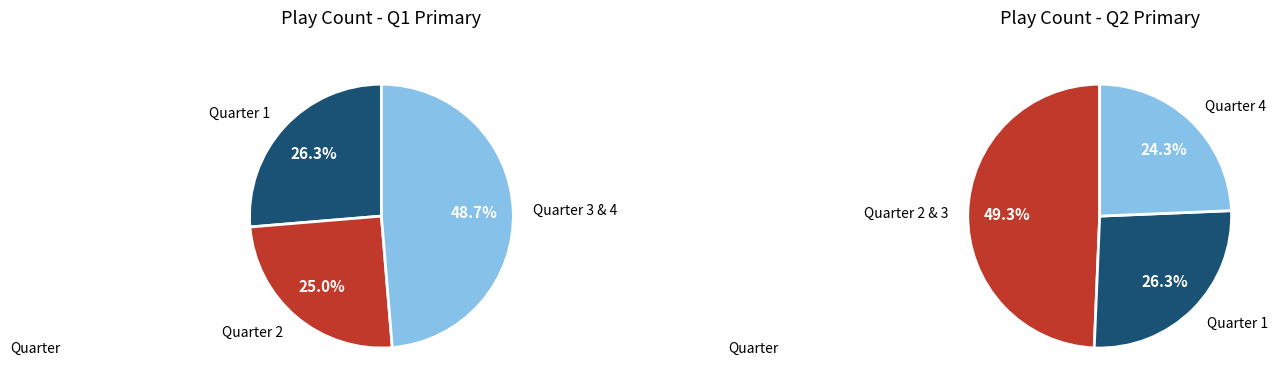

The Quarter 4 slice represents 24% of the pie. True or false?

True